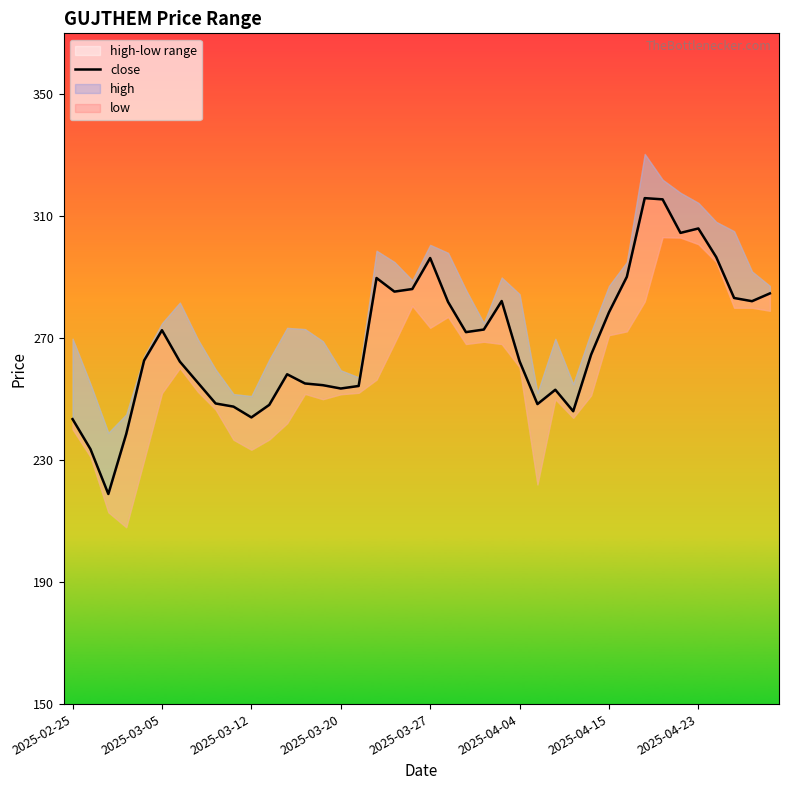

At which category does the chart reach its peak across all series?

32